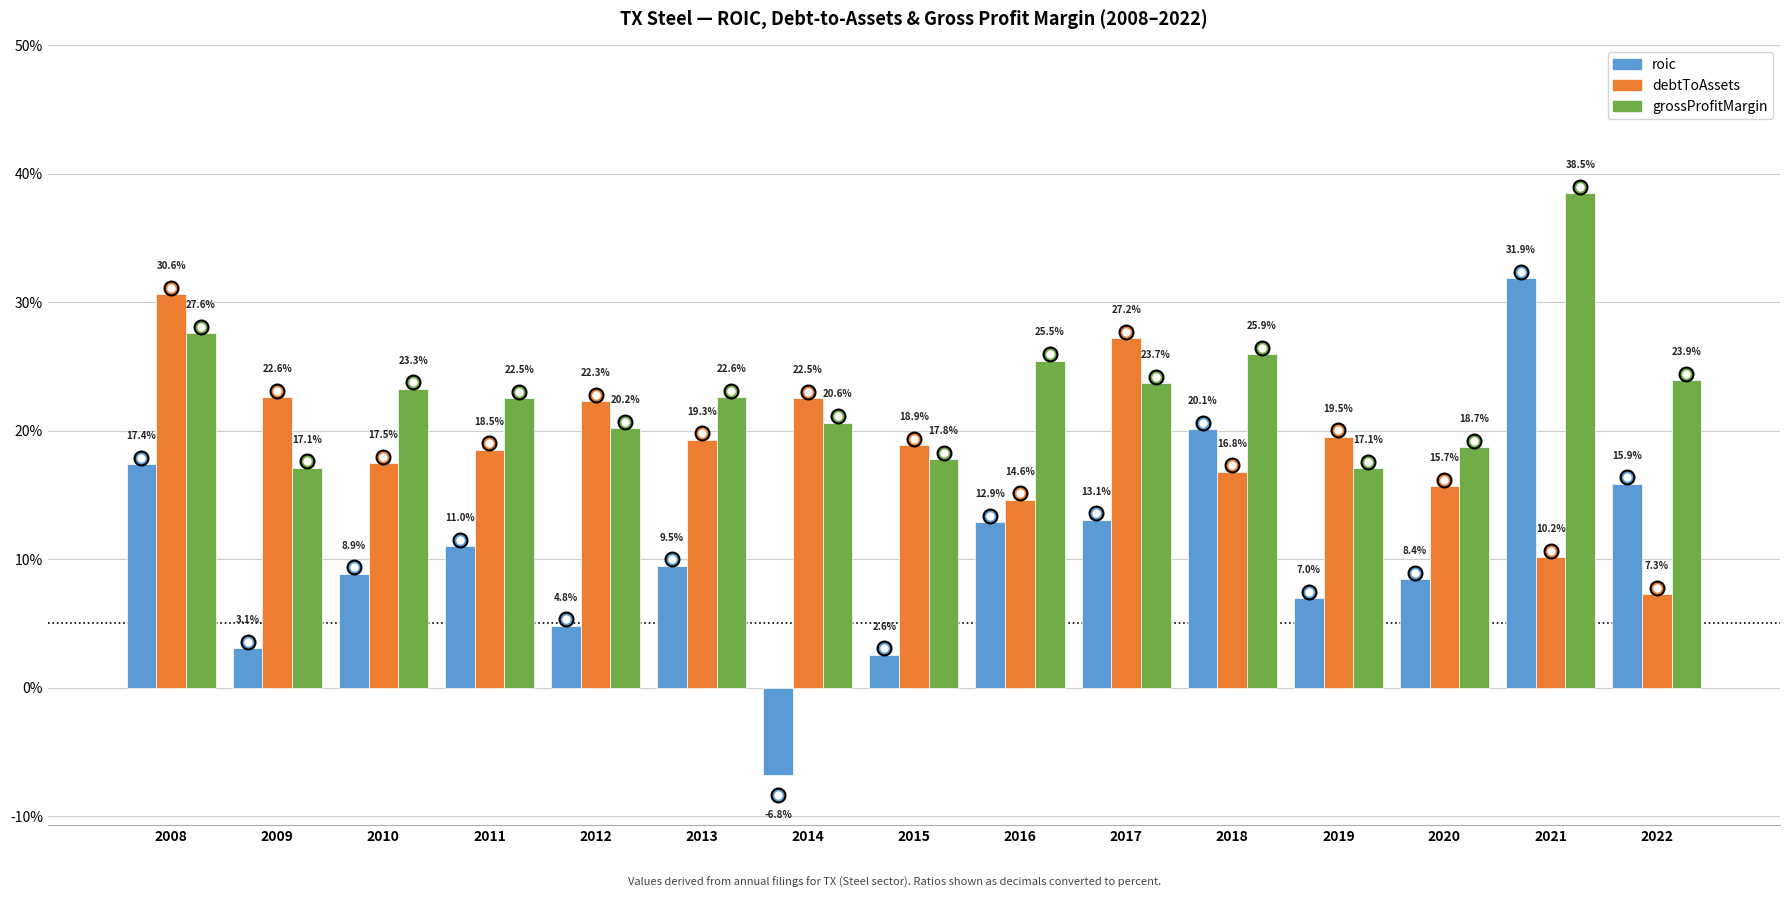

What is the minimum value for debtToAssets?

0.1